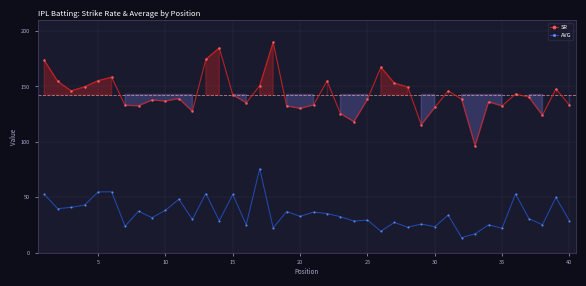

Is it true that AVG equals 29.4 at 25?

True